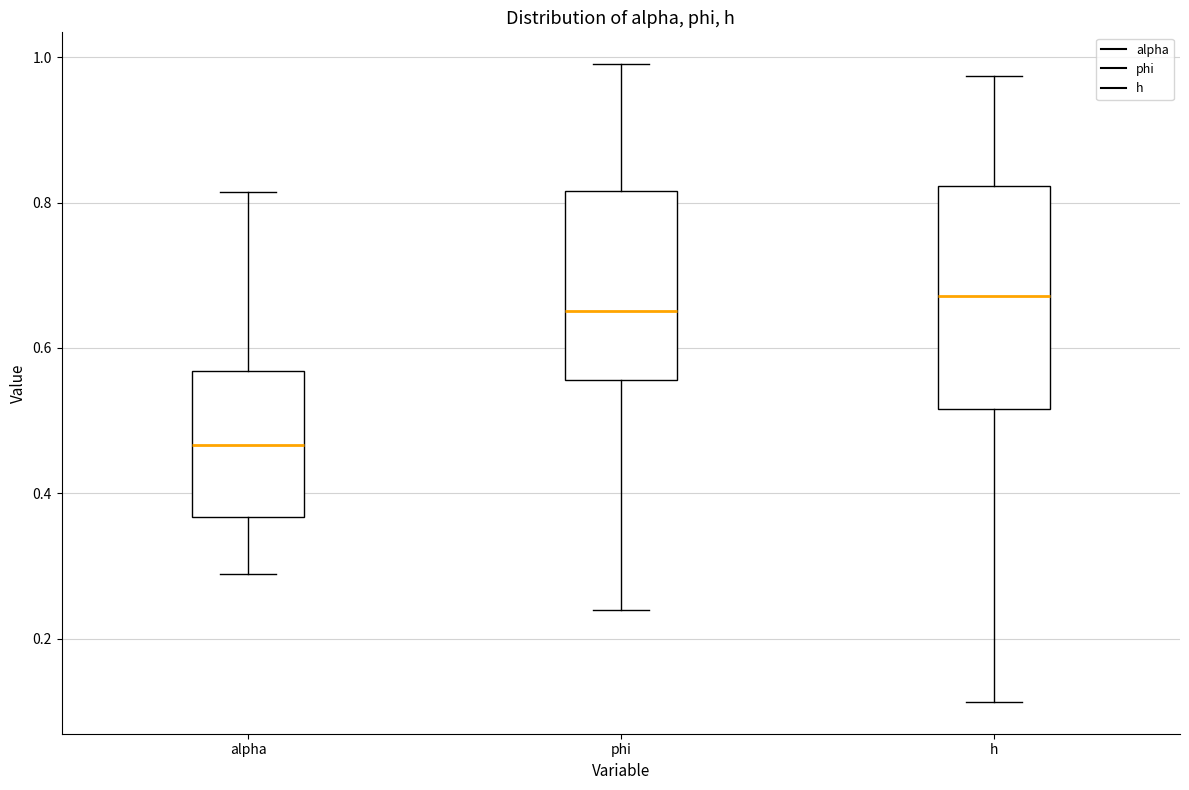

Reading left to right, transcribe this box plot: for each box, give where its median line is, the range the box spans, and where its two whiskers end, as read against the y-axis. The values are not printed on the chart, so give them approximately, as read against the axis.

alpha: median 0.46, box 0.36 to 0.56, whiskers 0.28 to 0.82
phi: median 0.66, box 0.56 to 0.82, whiskers 0.24 to 1.00
h: median 0.68, box 0.52 to 0.82, whiskers 0.12 to 0.98